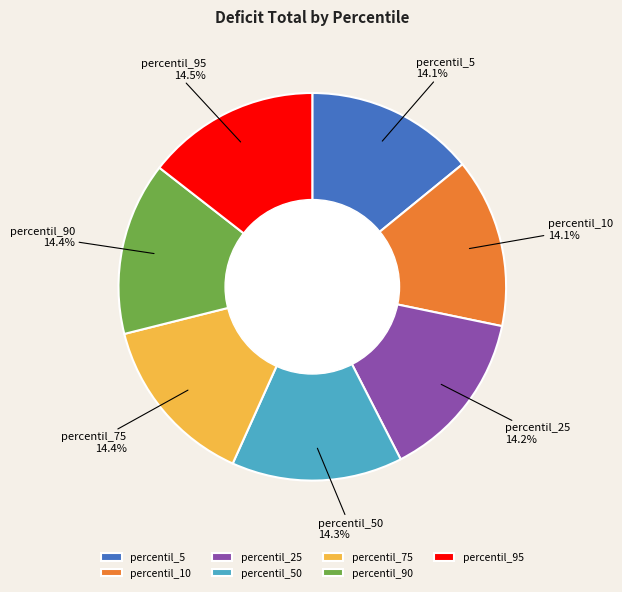

Do percentil_90 and percentil_95 together represent more than half of the pie?

No